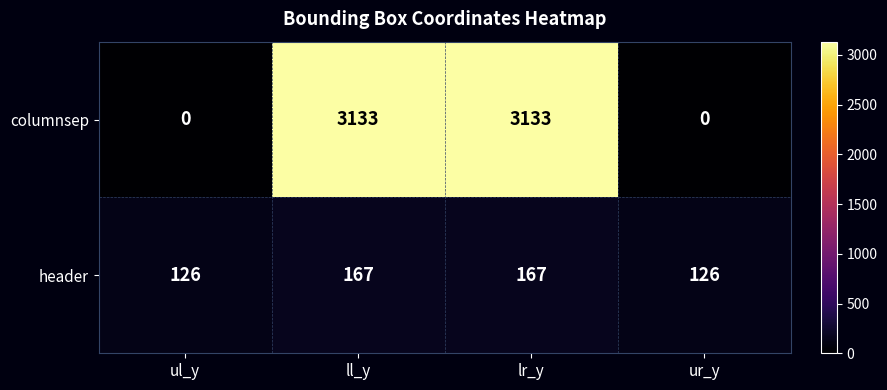

Reading left to right, list all the values displayed in this chart.

columnsep: ul_y=0	ll_y=3133	lr_y=3133	ur_y=0
header: ul_y=126	ll_y=167	lr_y=167	ur_y=126